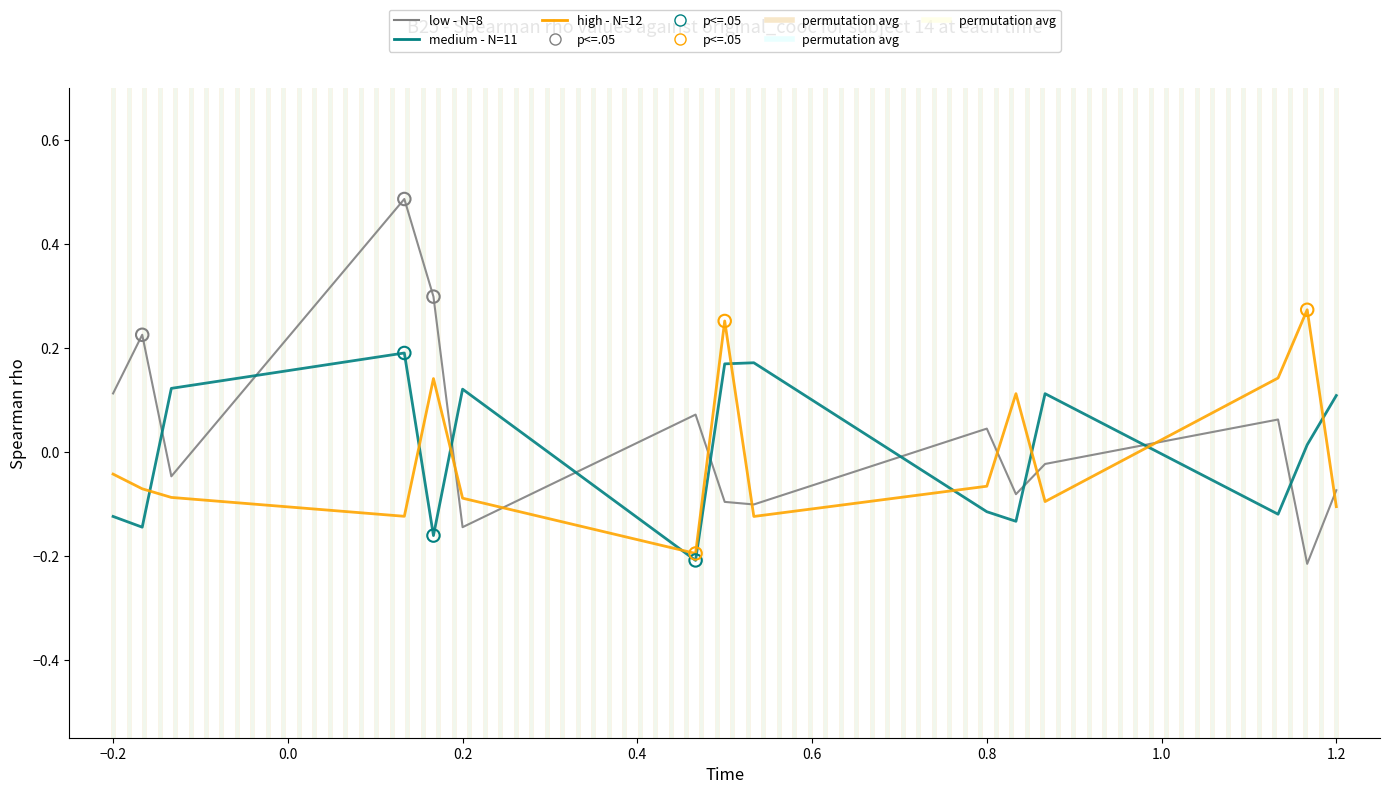

True or false: low - N=8 and medium - N=11 intersect in this chart.

True